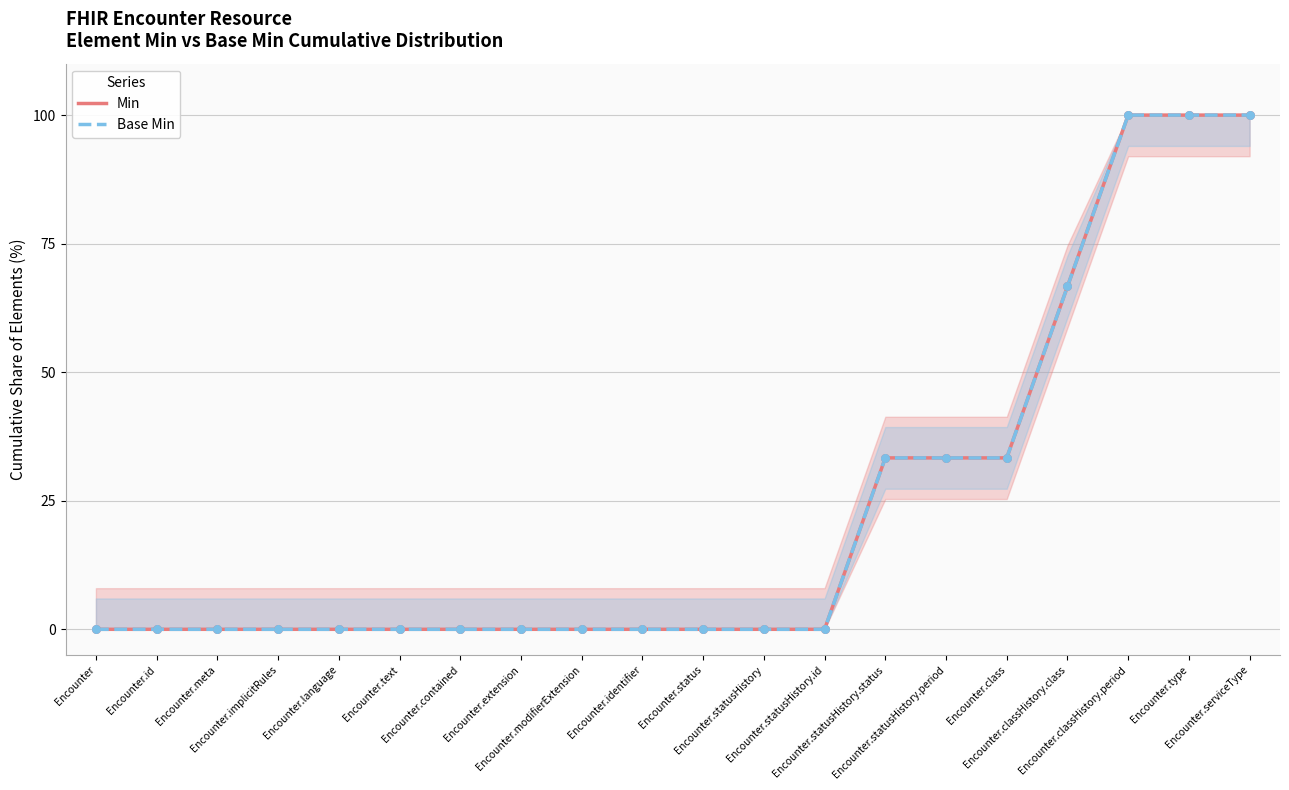

Which series contains the highest Y value?

Min